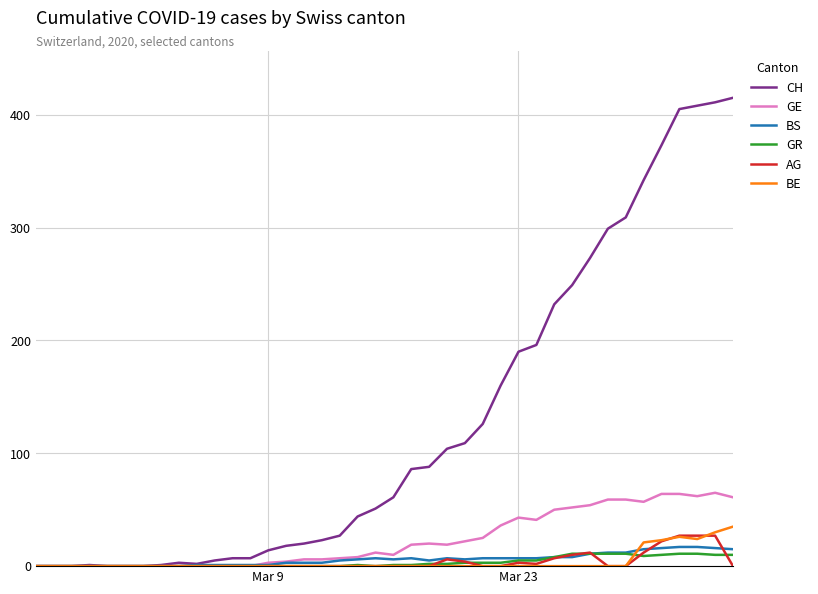

Which series has the largest range (max minus min)?

CH